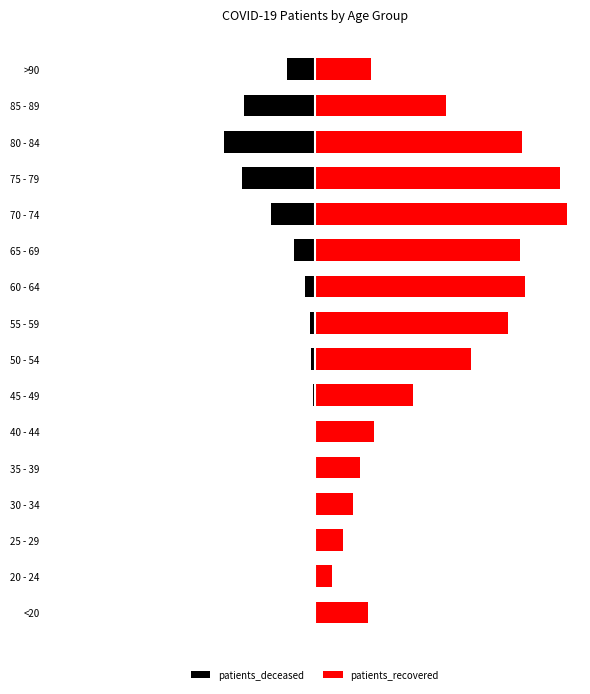

What is the value of the patients_deceased bar at the 7th from the left?

-19